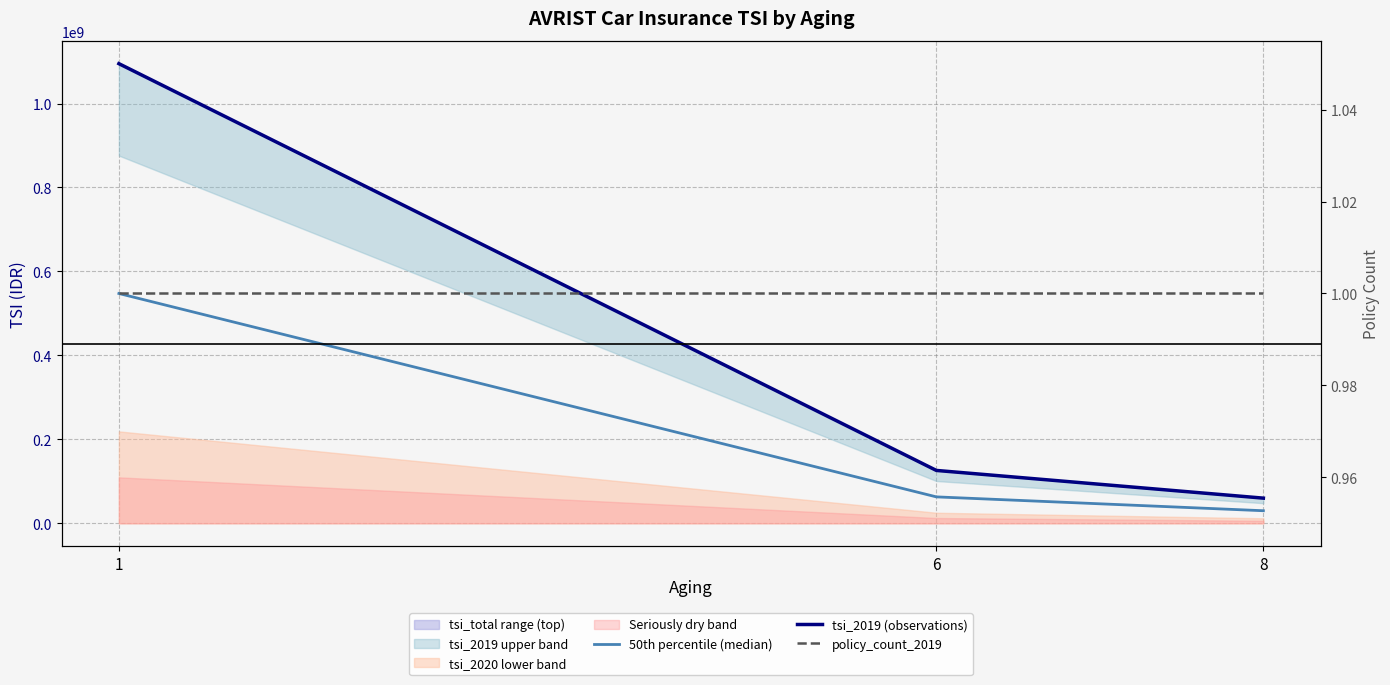

At which category is the sum across all series the highest?

1